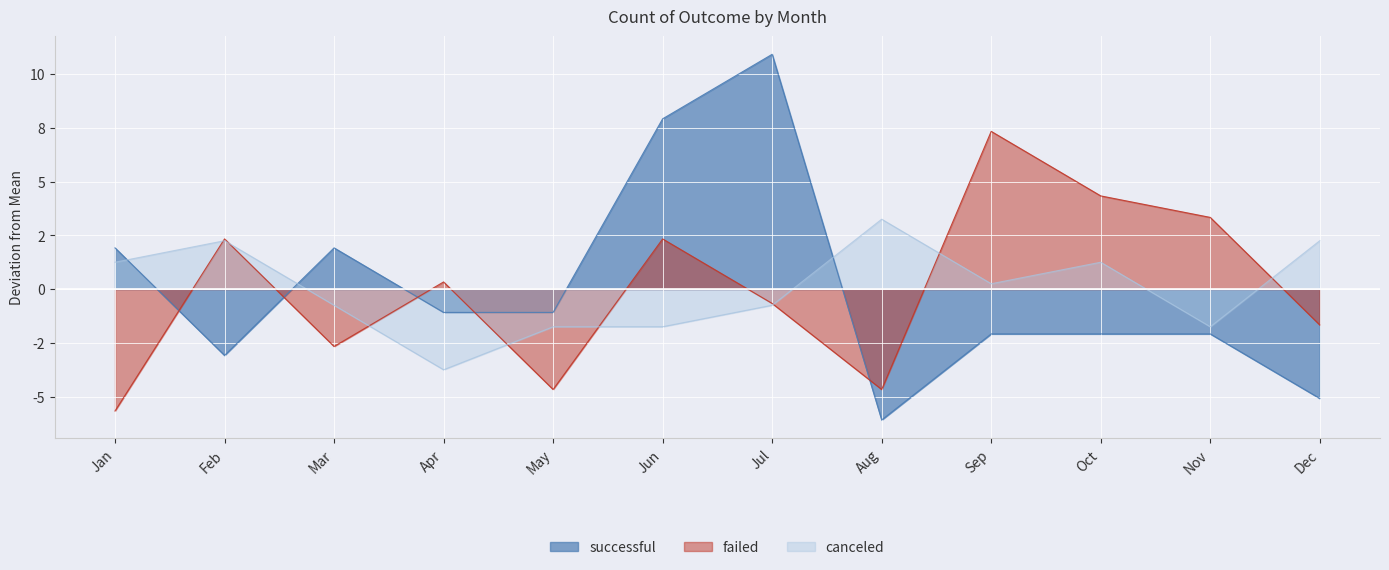

How many data points in successful are less than -1?

8